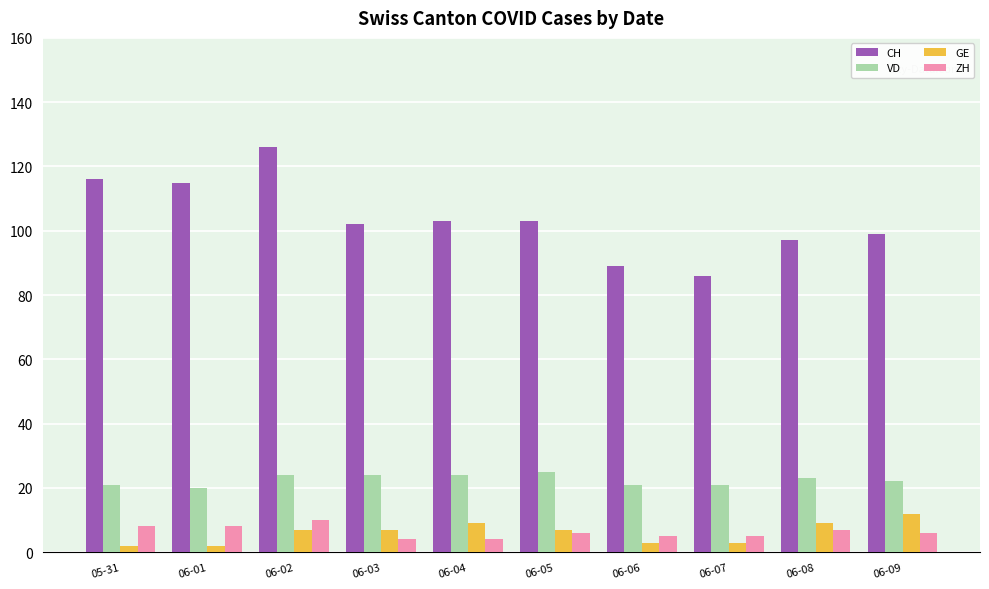

At how many categories does at least one series exceed 54?

10